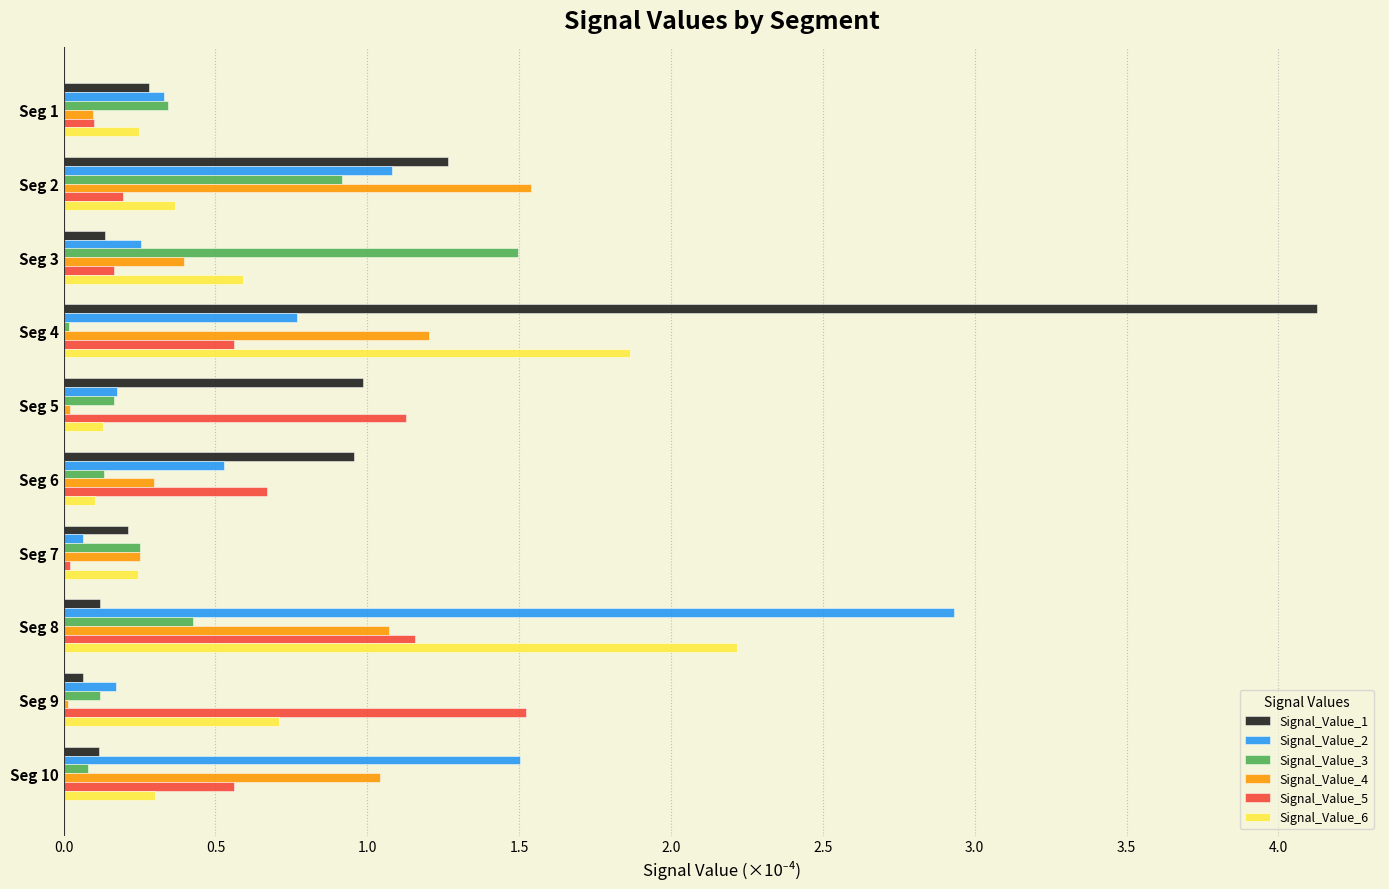

What is the spread (max minus min) of values at Seg 6?

0.9